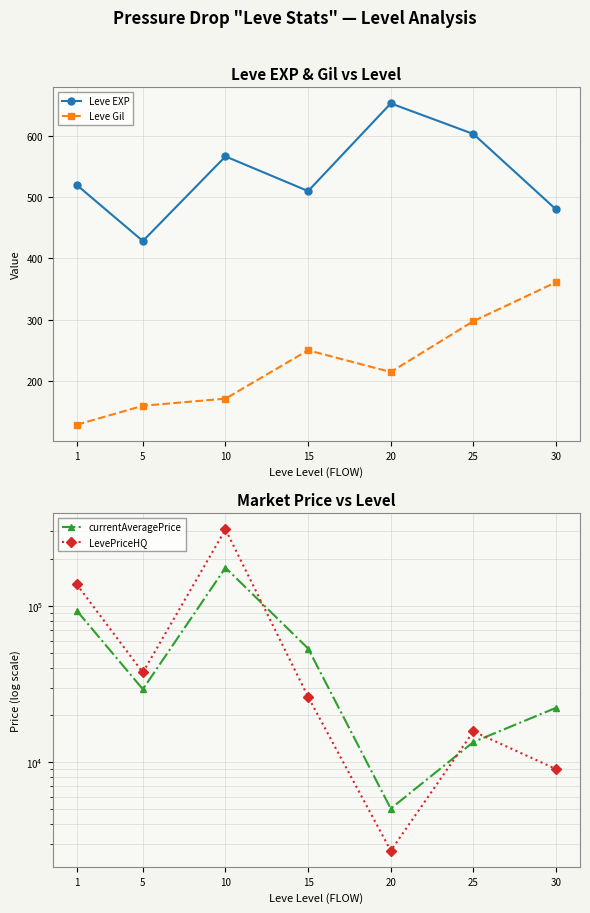

Between 5 and 20, which series saw the biggest shift?

LevePriceHQ